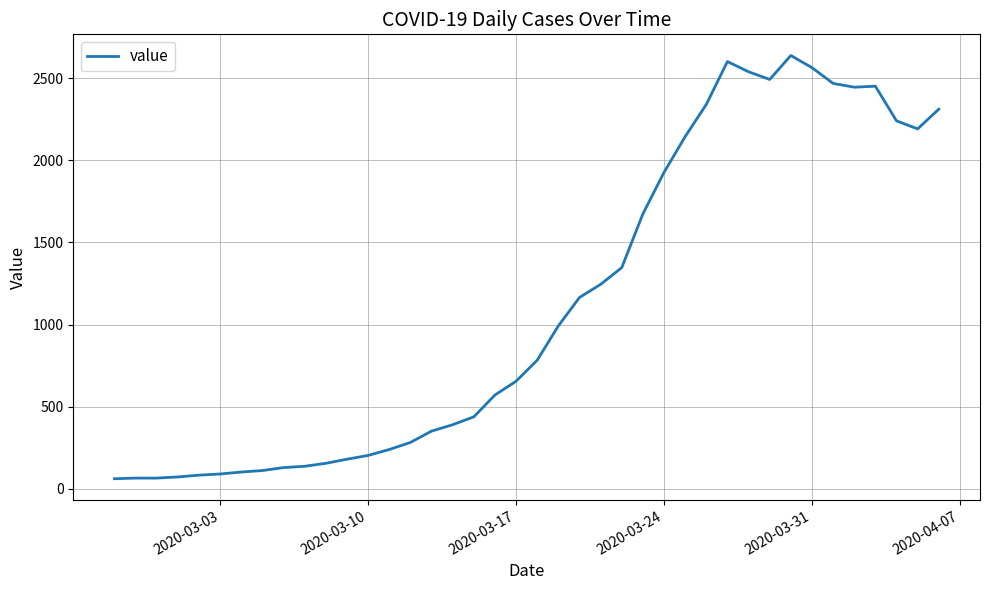

What is the maximum value shown in the chart?

2639